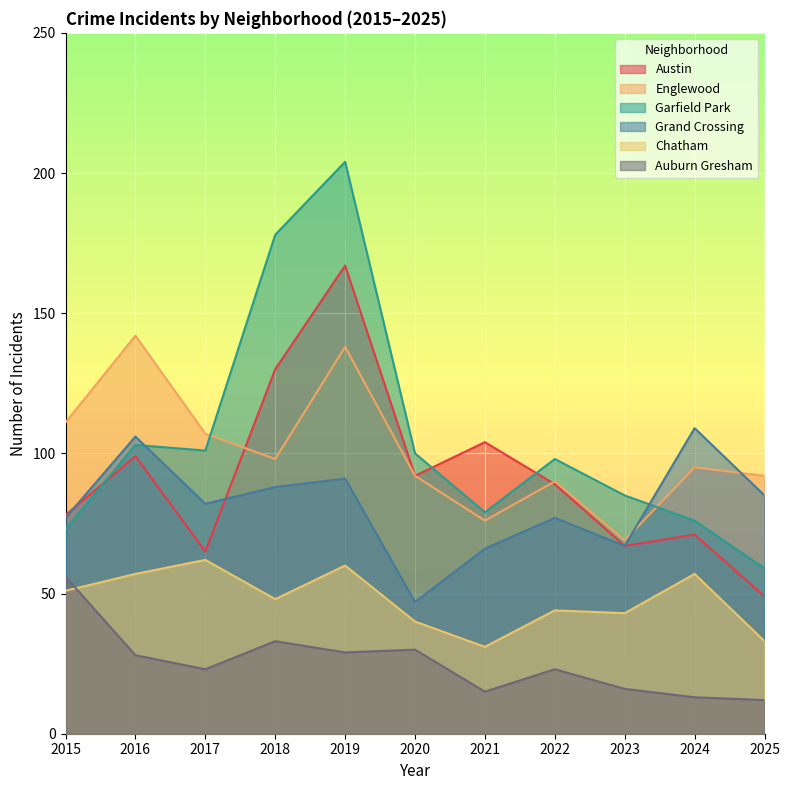

What is the value of the Chatham point at the 9th from the left?

43